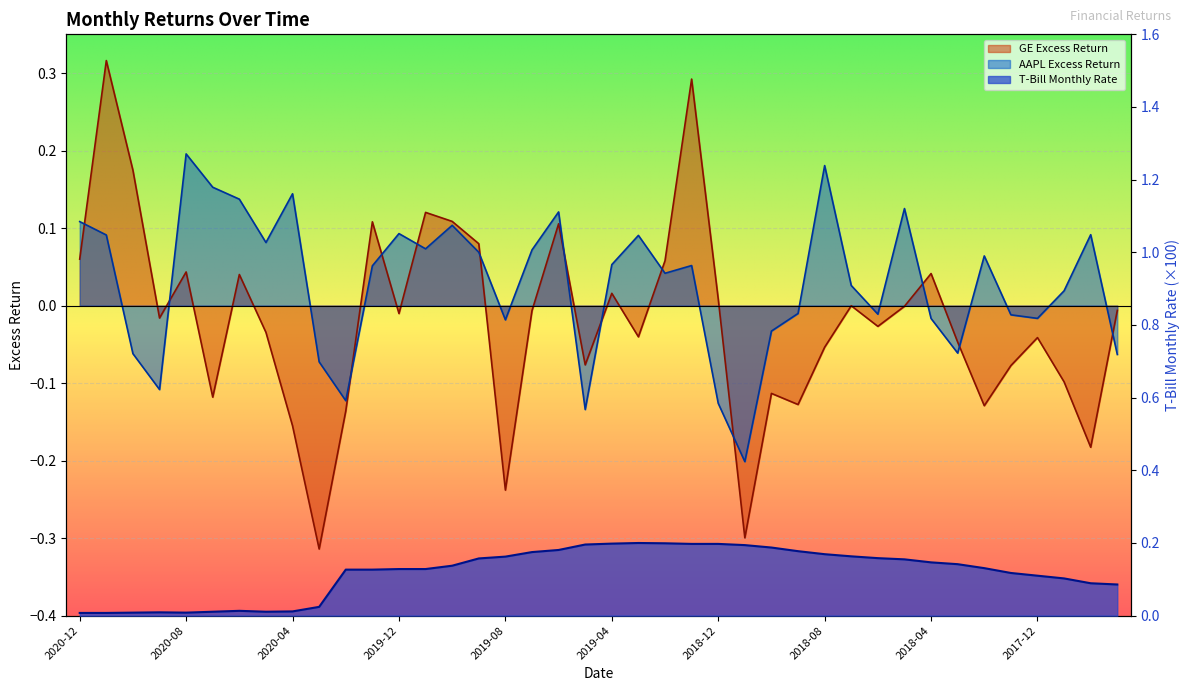

At which label does AAPL Excess Return first exceed 0?

2020-12